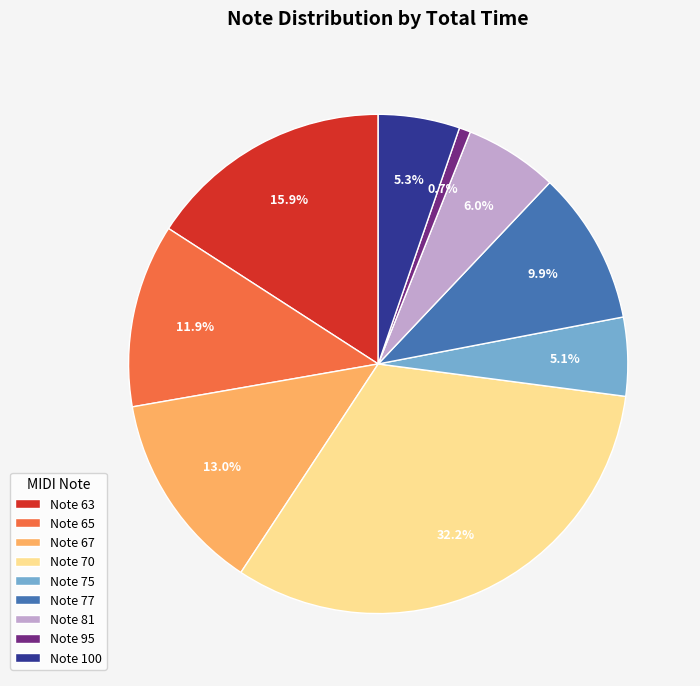

Is there any slice that represents more than half of the pie?

No